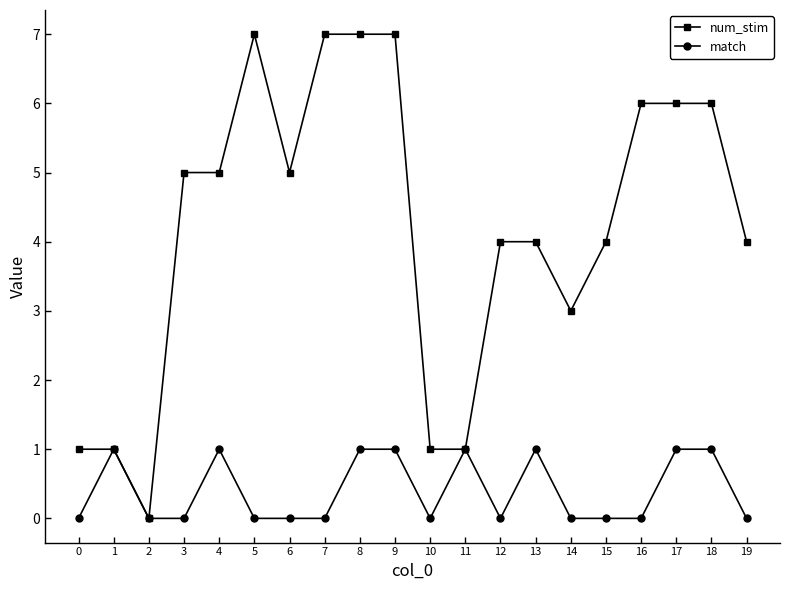

What is the value of the num_stim point at the 19th from the left?

6